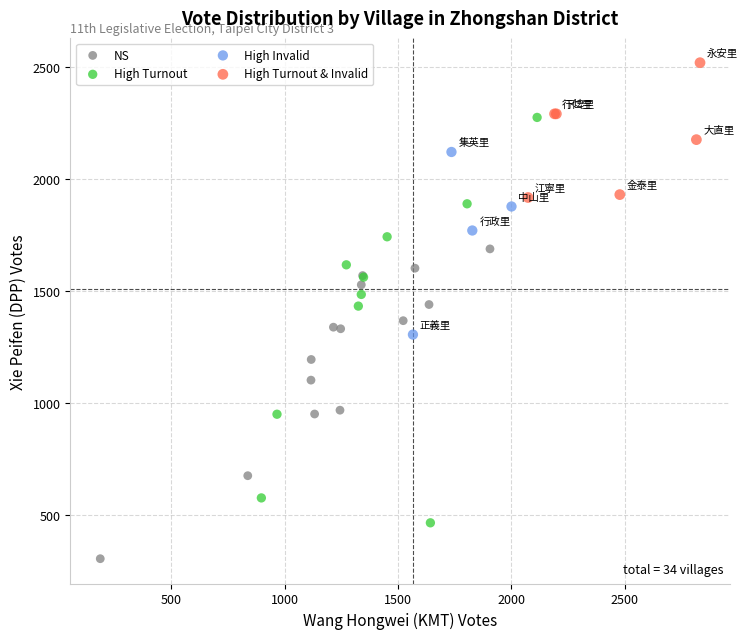

Which series contains the lowest Y value?

NS